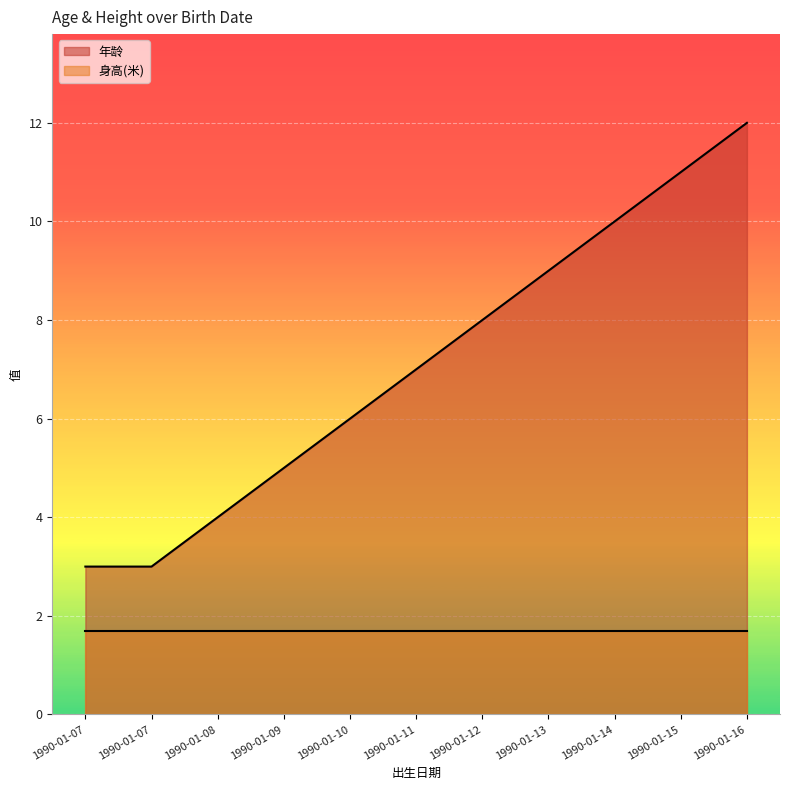

True or false: the data has more than 1 interior local peaks.

False